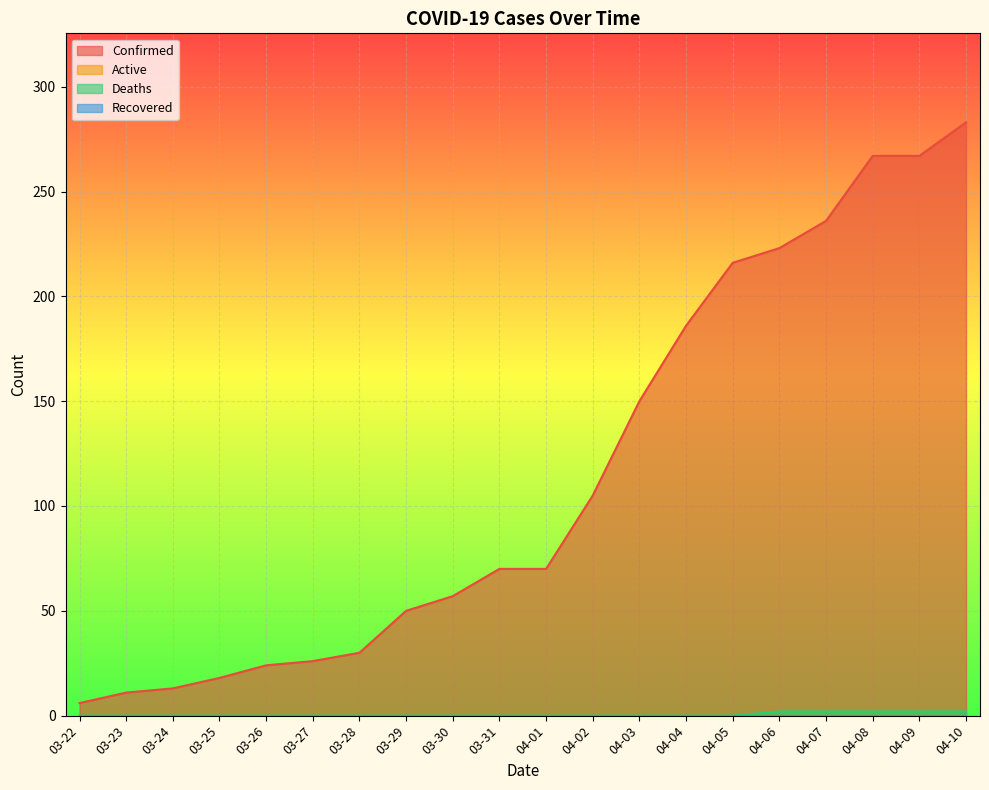

At which label does Deaths reach its minimum?

03-22